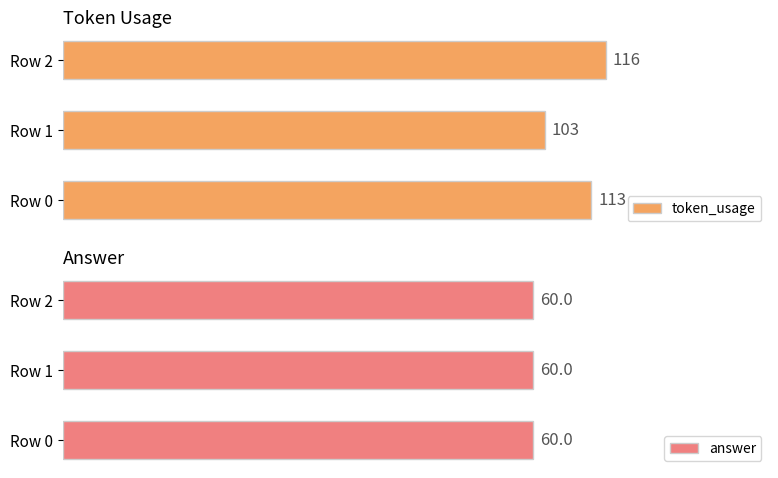

Between 20 and 40, which series saw the biggest shift?

token_usage